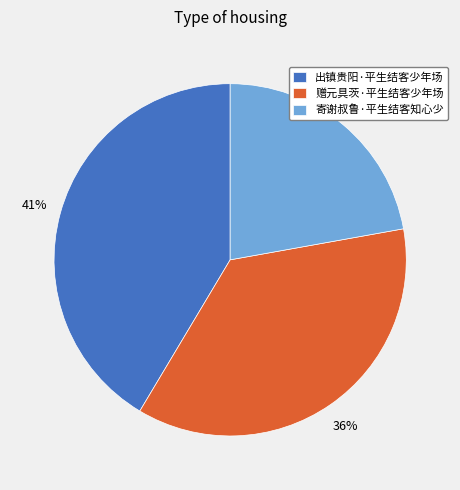

How many segments does this pie chart have?

3